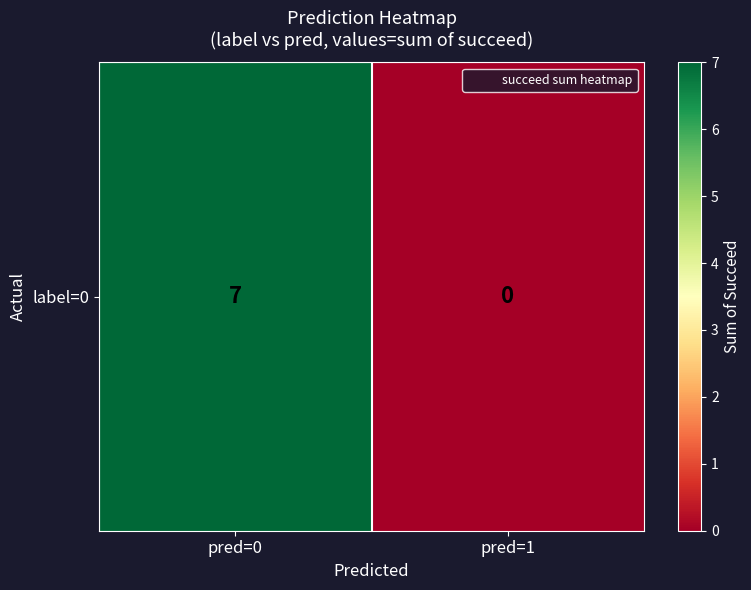

What is the difference between the maximum and minimum values?

7